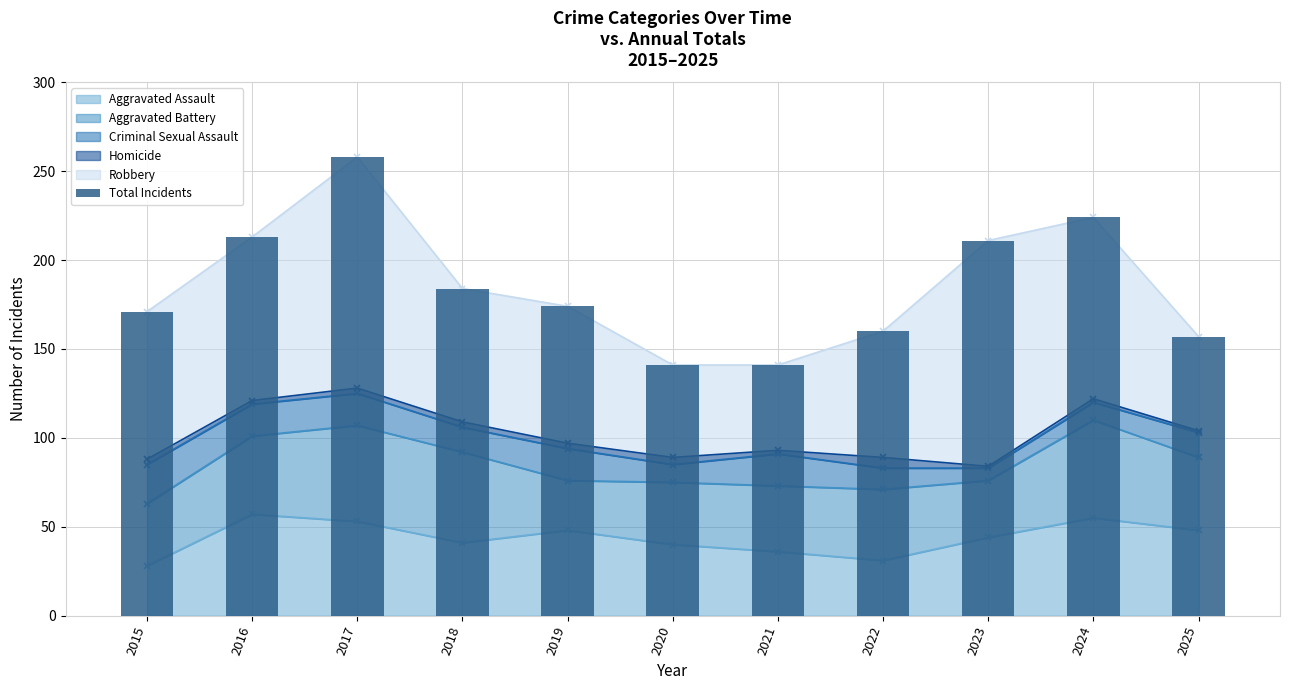

Rank the categories by value from highest to lowest.

2017, 2024, 2016, 2023, 2018, 2019, 2015, 2022, 2025, 2020, 2021